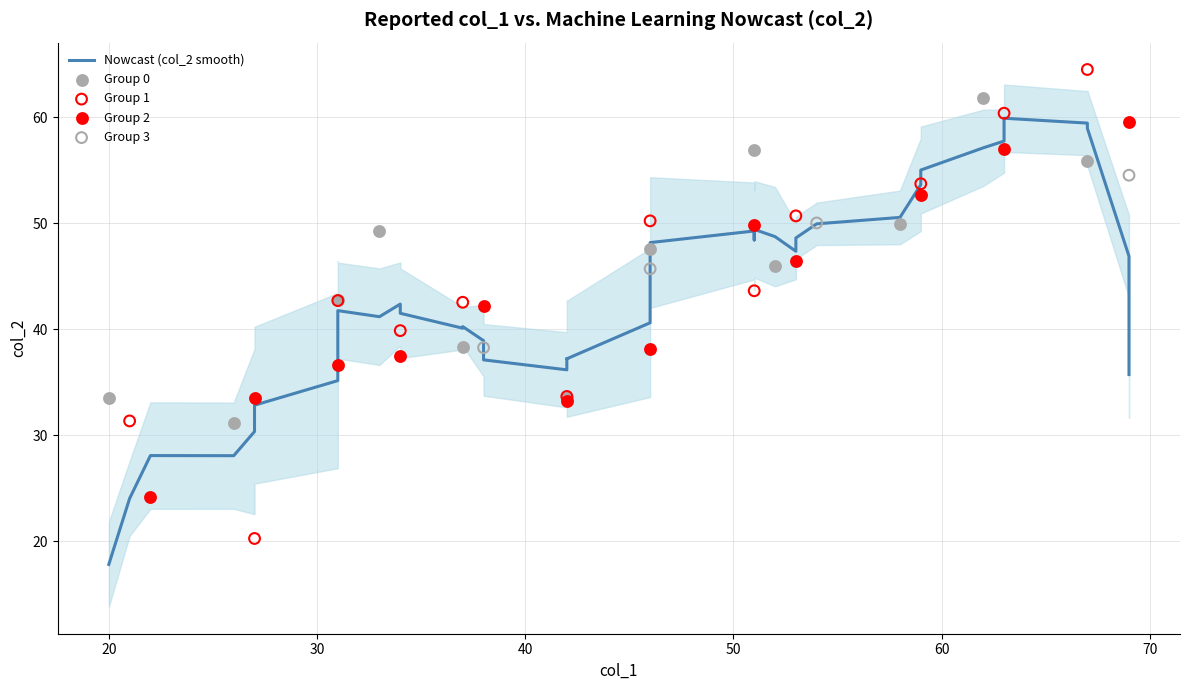

Which has a higher value, 12 or 26?

26